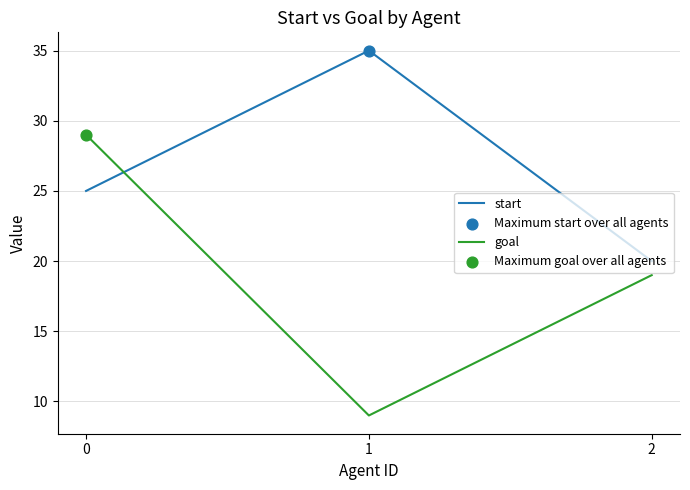

Is the value of goal at 0 greater than the value of start at 1?

No